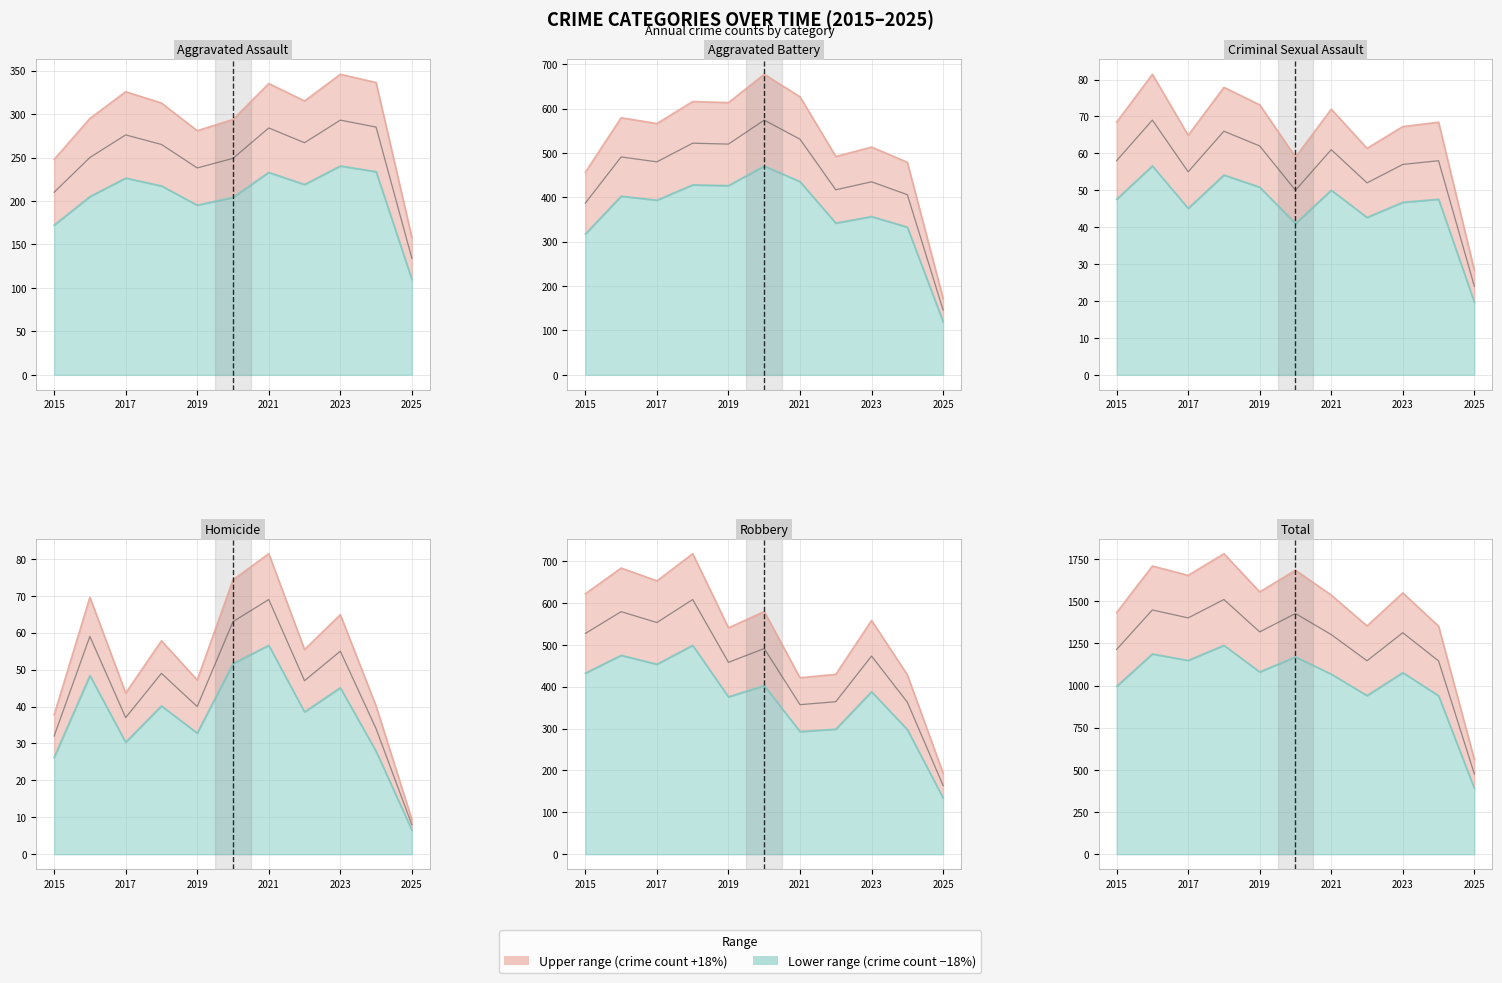

Is the value of Homicide at 2017 greater than the value of Aggravated Assault at 2024?

No